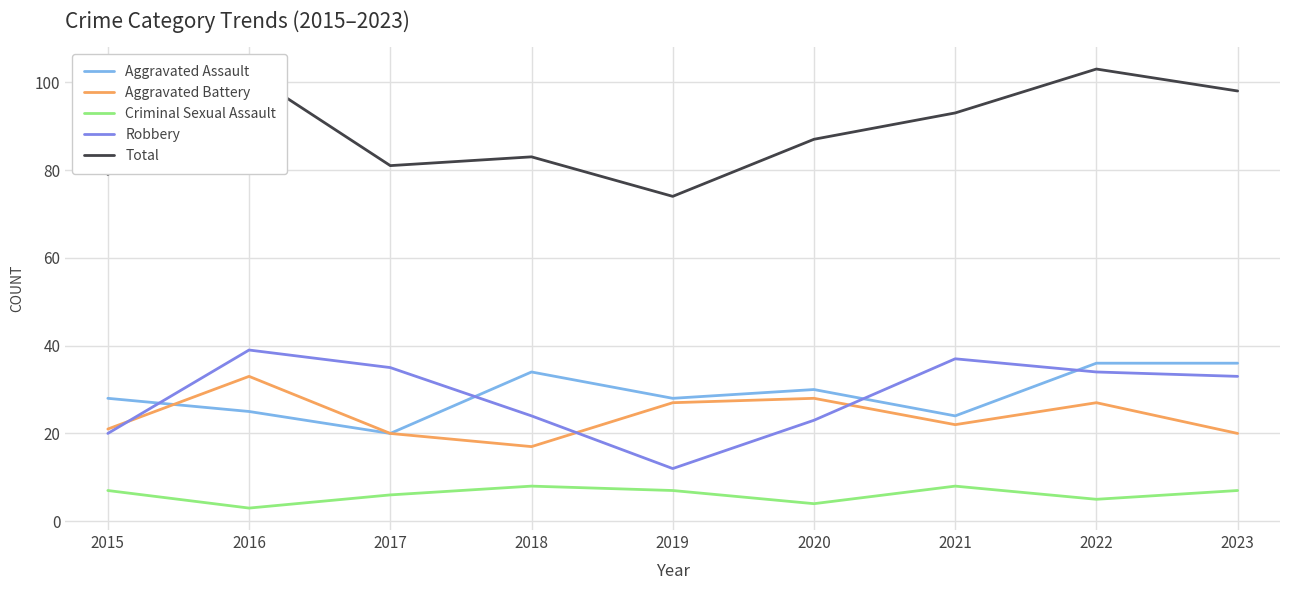

How many lines are shown in the chart?

5